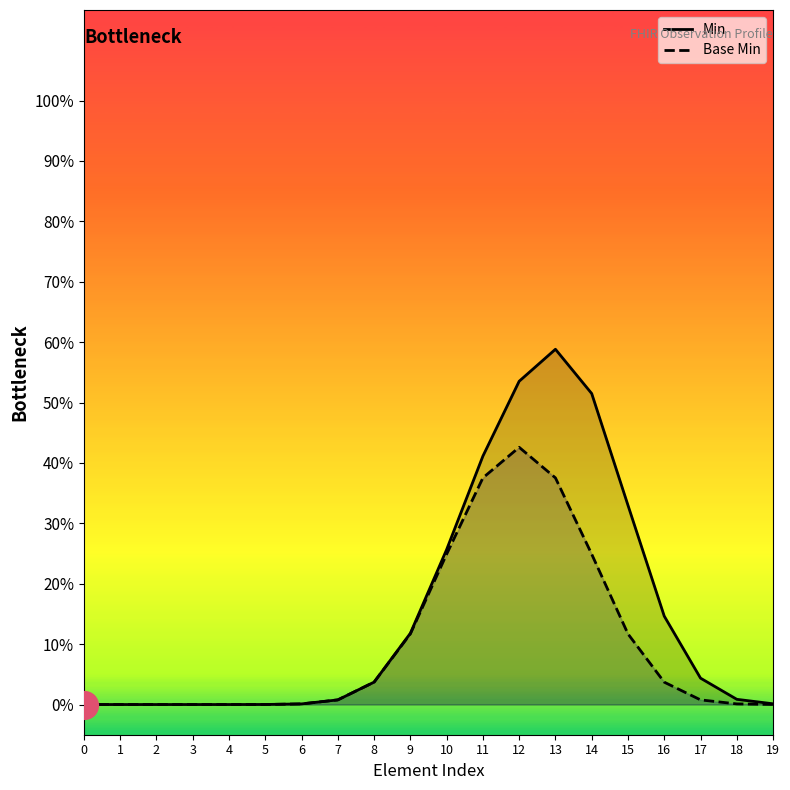

Which series reaches the maximum Y coordinate?

Min